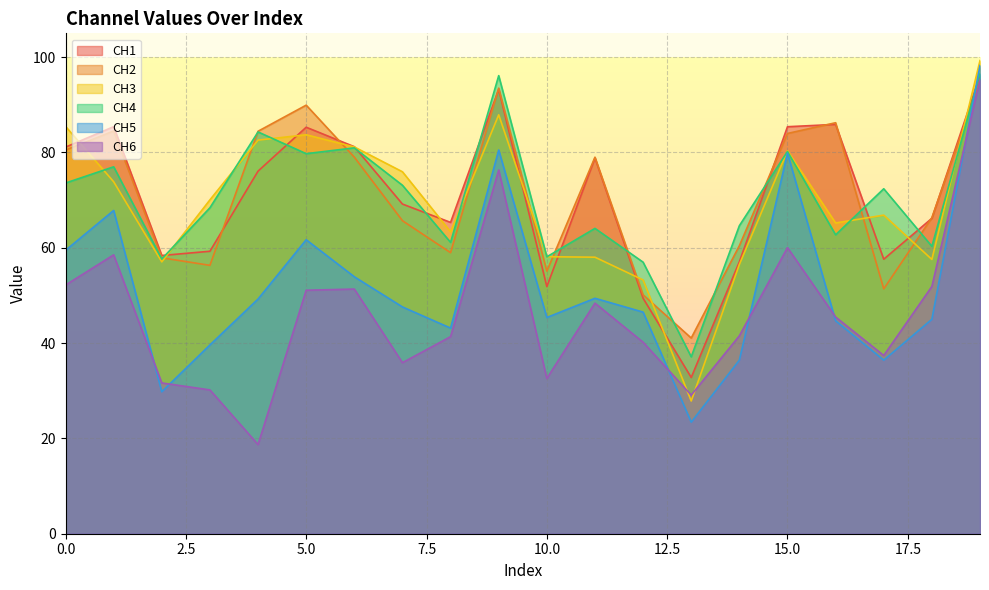

Which category has the highest value across all series?

19